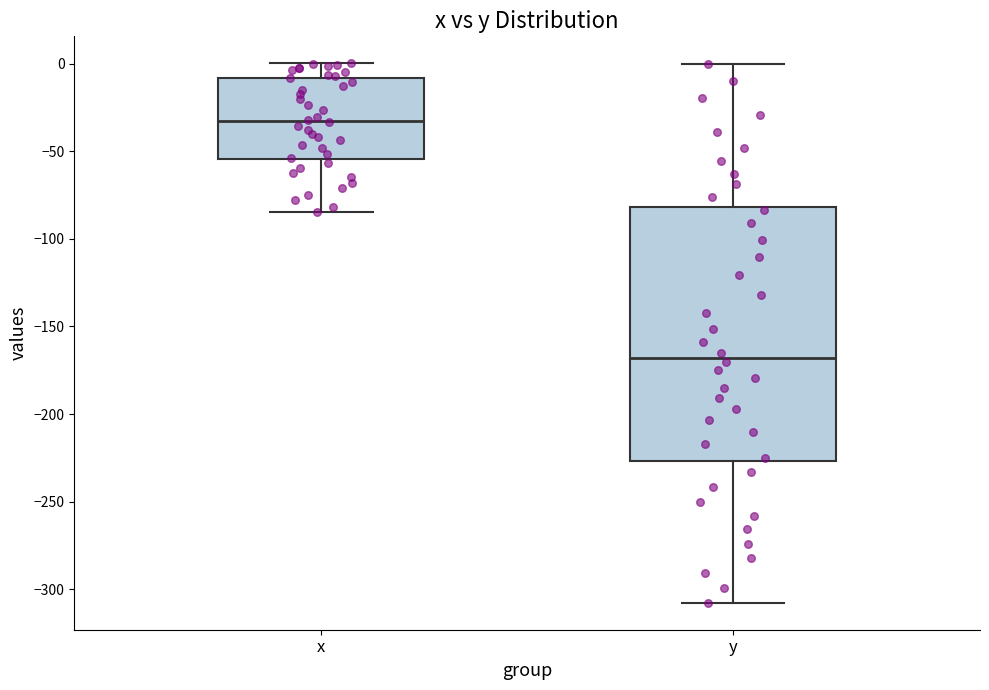

Which box is the tallest, from its lower edge to its upper edge?

y